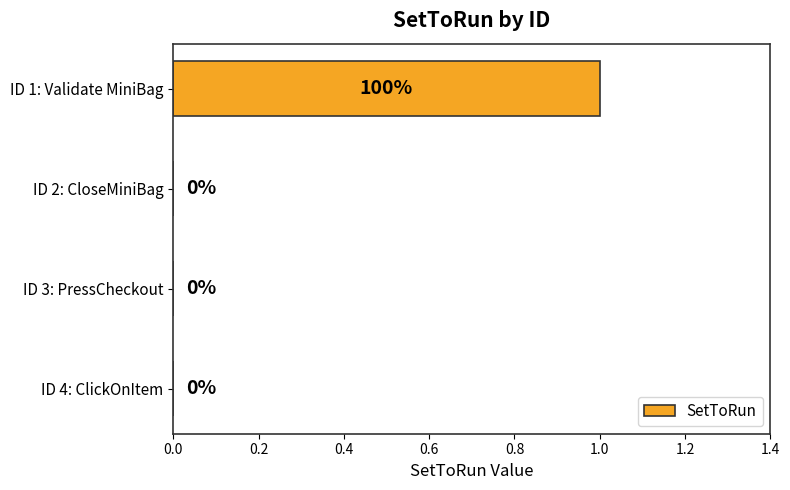

Which category has the highest value across all series?

ID 1: Validate MiniBag